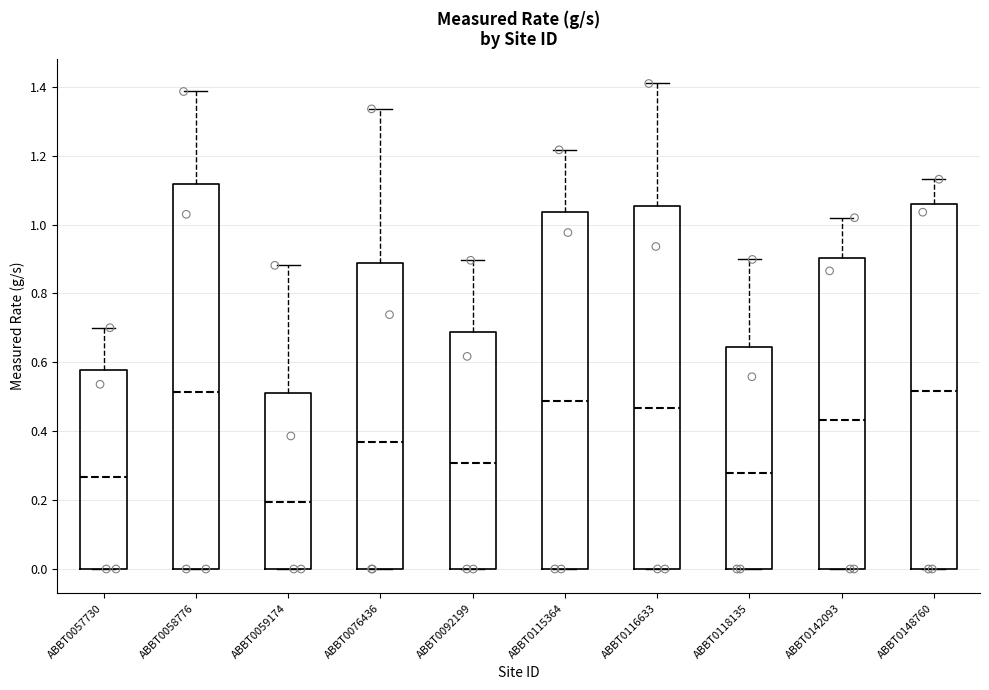

Reading left to right, transcribe this box plot: for each box, give where its median line is, the range the box spans, and where its two whiskers end, as read against the y-axis. The values are not printed on the chart, so give them approximately, as read against the axis.

ABBT0057730: median 0.26, box 0.00 to 0.58, whiskers 0.00 to 0.70
ABBT0058776: median 0.52, box 0.00 to 1.12, whiskers 0.00 to 1.38
ABBT0059174: median 0.20, box 0.00 to 0.52, whiskers 0.00 to 0.88
ABBT0076436: median 0.36, box 0.00 to 0.88, whiskers 0.00 to 1.34
ABBT0092199: median 0.30, box 0.00 to 0.68, whiskers 0.00 to 0.90
ABBT0115364: median 0.48, box 0.00 to 1.04, whiskers 0.00 to 1.22
ABBT0116633: median 0.46, box 0.00 to 1.06, whiskers 0.00 to 1.40
ABBT0118135: median 0.28, box 0.00 to 0.64, whiskers 0.00 to 0.90
ABBT0142093: median 0.44, box 0.00 to 0.90, whiskers 0.00 to 1.02
ABBT0148760: median 0.52, box 0.00 to 1.06, whiskers 0.00 to 1.14